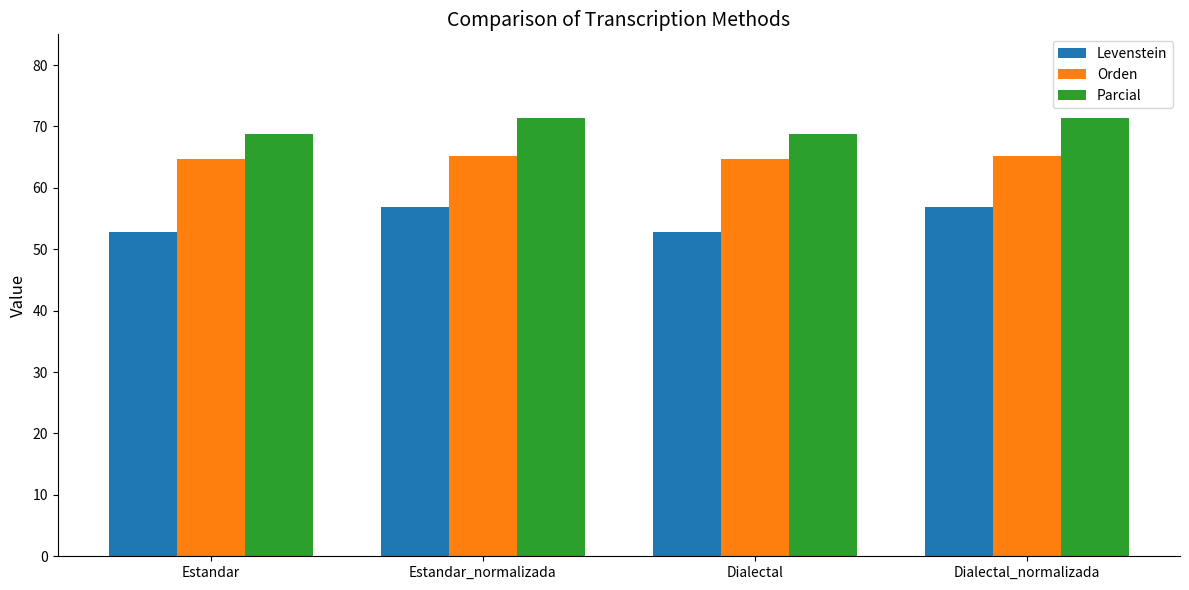

What is the spread (max minus min) of values at Dialectal_normalizada?

14.5